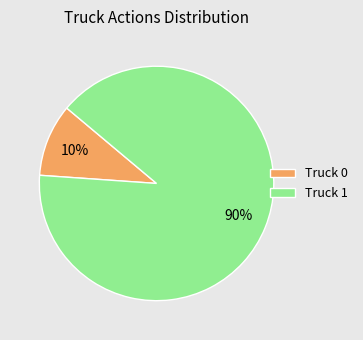

To the nearest percent, what is the difference between the Truck 0 and Truck 1 slice percentages?

80%